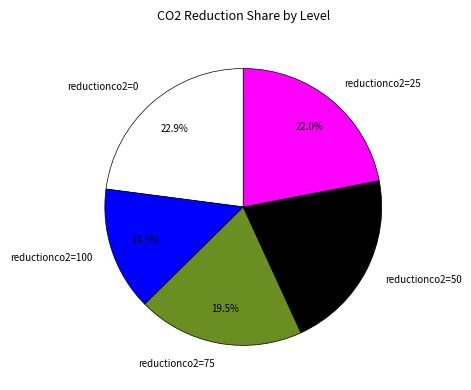

Does reductionco2=0 account for over 50% of the chart?

No